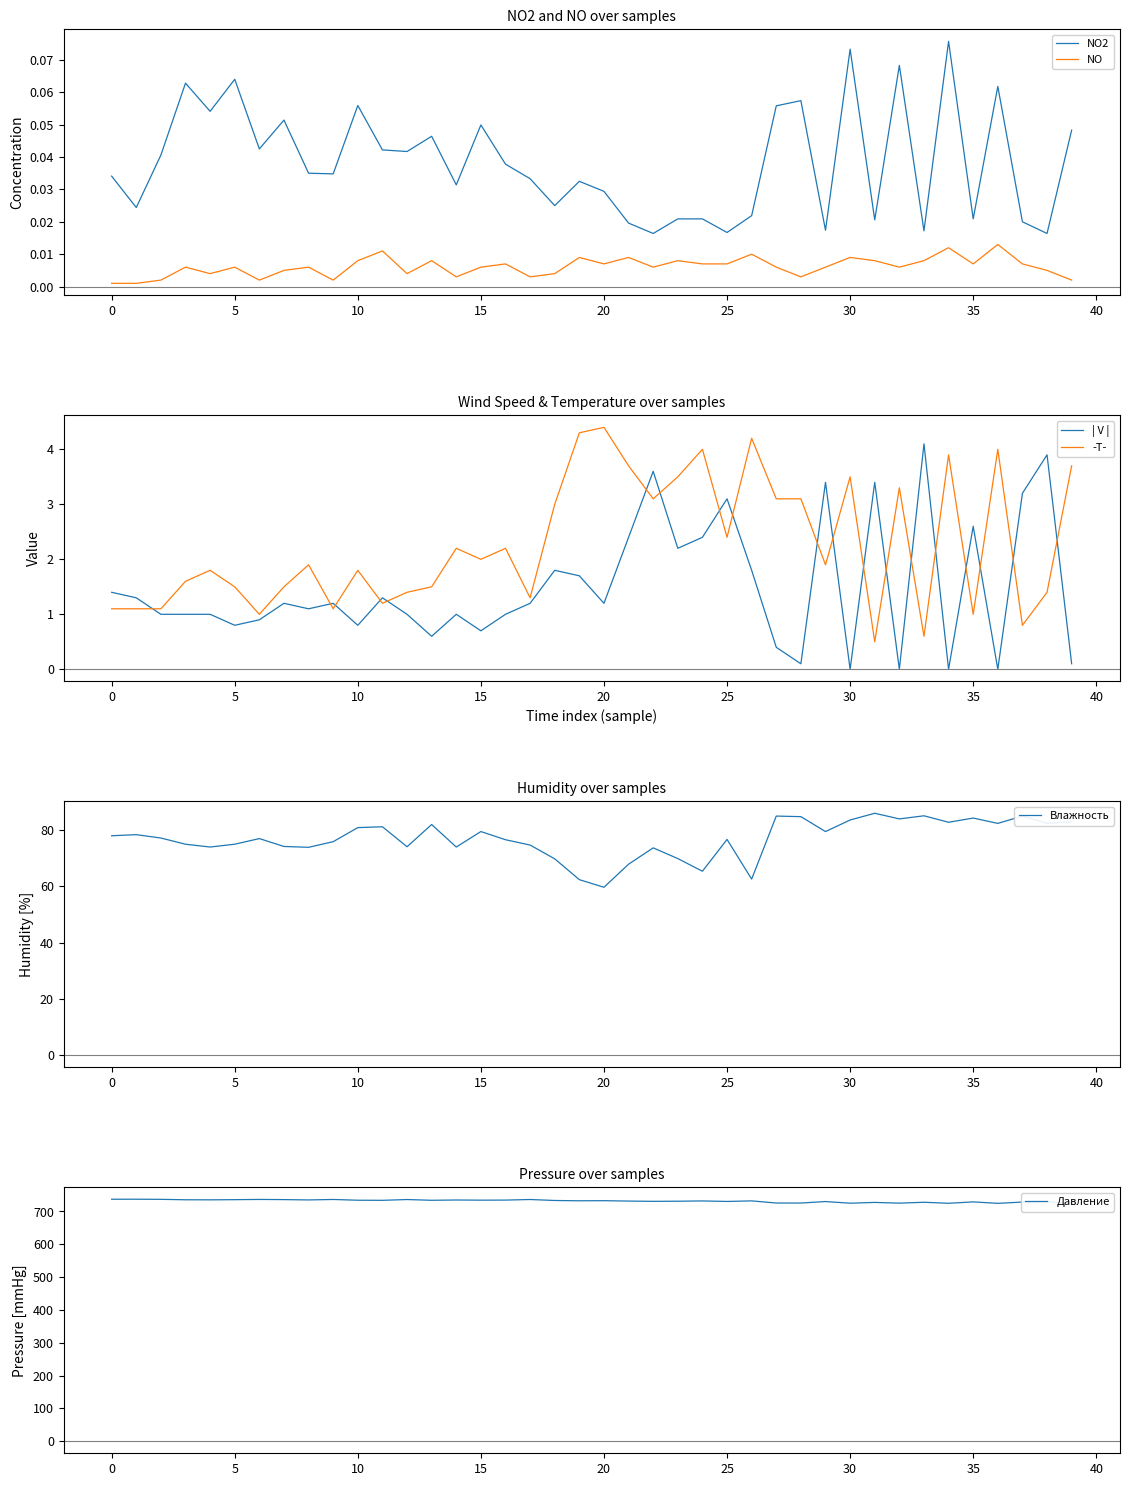

Count the number of categories in the chart.

40